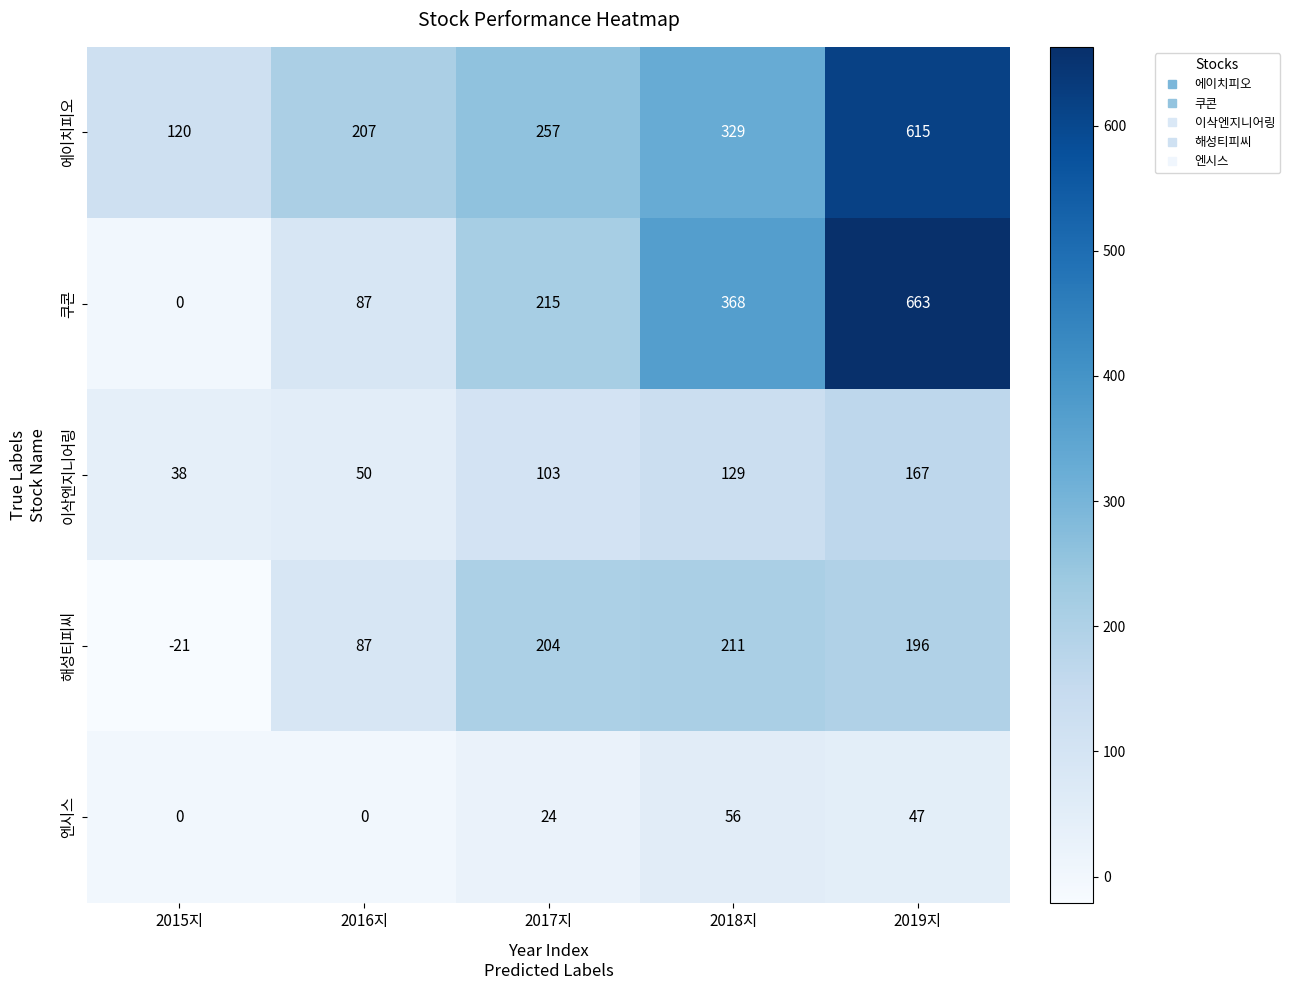

What value does the 해성티피씨 series have at 2016지?

87